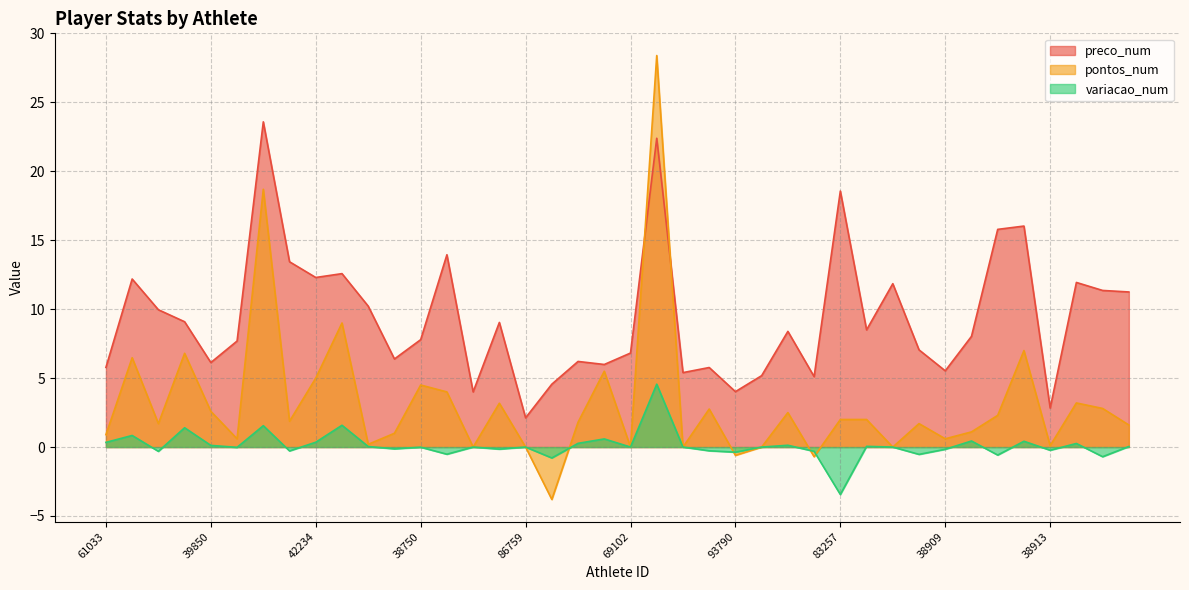

Reading left to right, transcribe all the data shown in this chart.

preco_num: 61033=5.8	42411=12.2	38394=10.0	80076=9.1	39850=6.1	87225=7.7	39148=23.6	82792=13.4	42234=12.3	72294=12.6	38229=10.2	68923=6.4	38750=7.8	38509=13.9	63172=4.0	37245=9.0	86759=2.1	92696=4.6	83817=6.2	70360=6.0	69102=6.8	90285=22.4	89493=5.4	101077=5.8	93790=4.0	51413=5.2	92496=8.4	93108=5.1	83257=18.6	93882=8.5	69345=11.8	51772=7.0	38909=5.5	97867=8.0	95799=15.8	71631=16.0	38913=2.8	42500=11.9	73800=11.4	71162=11.2
pontos_num: 61033=0.9	42411=6.5	38394=1.7	80076=6.8	39850=2.6	87225=0.6	39148=18.7	82792=1.9	42234=5.0	72294=9.0	38229=0.2	68923=1.0	38750=4.5	38509=4.0	63172=0.0	37245=3.2	86759=0.0	92696=-3.8	83817=1.8	70360=5.5	69102=0.0	90285=28.4	89493=0.0	101077=2.8	93790=-0.6	51413=0.0	92496=2.5	93108=-0.7	83257=2.0	93882=2.0	69345=0.0	51772=1.7	38909=0.6	97867=1.1	95799=2.3	71631=7.0	38913=0.1	42500=3.2	73800=2.8	71162=1.6
variacao_num: 61033=0.3	42411=0.8	38394=-0.3	80076=1.4	39850=0.1	87225=-0.0	39148=1.6	82792=-0.3	42234=0.3	72294=1.6	38229=0.0	68923=-0.1	38750=-0.0	38509=-0.5	63172=0.0	37245=-0.1	86759=0.0	92696=-0.8	83817=0.3	70360=0.6	69102=0.0	90285=4.6	89493=0.0	101077=-0.3	93790=-0.4	51413=0.0	92496=0.1	93108=-0.3	83257=-3.4	93882=0.1	69345=0.0	51772=-0.5	38909=-0.2	97867=0.4	95799=-0.6	71631=0.4	38913=-0.2	42500=0.3	73800=-0.7	71162=0.0